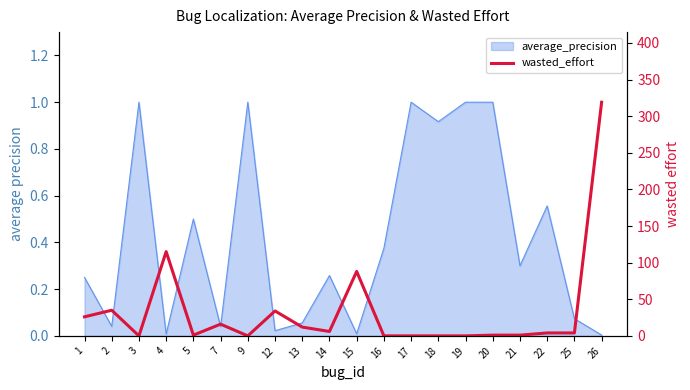

What is the difference between the second highest and second lowest values?

115